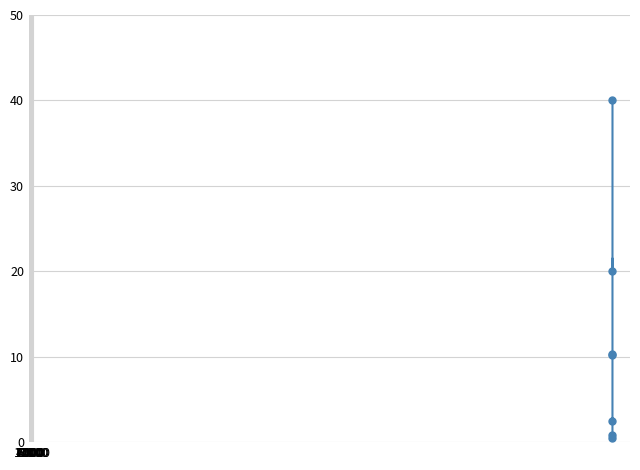

What is the maximum value shown in the chart?

40.0